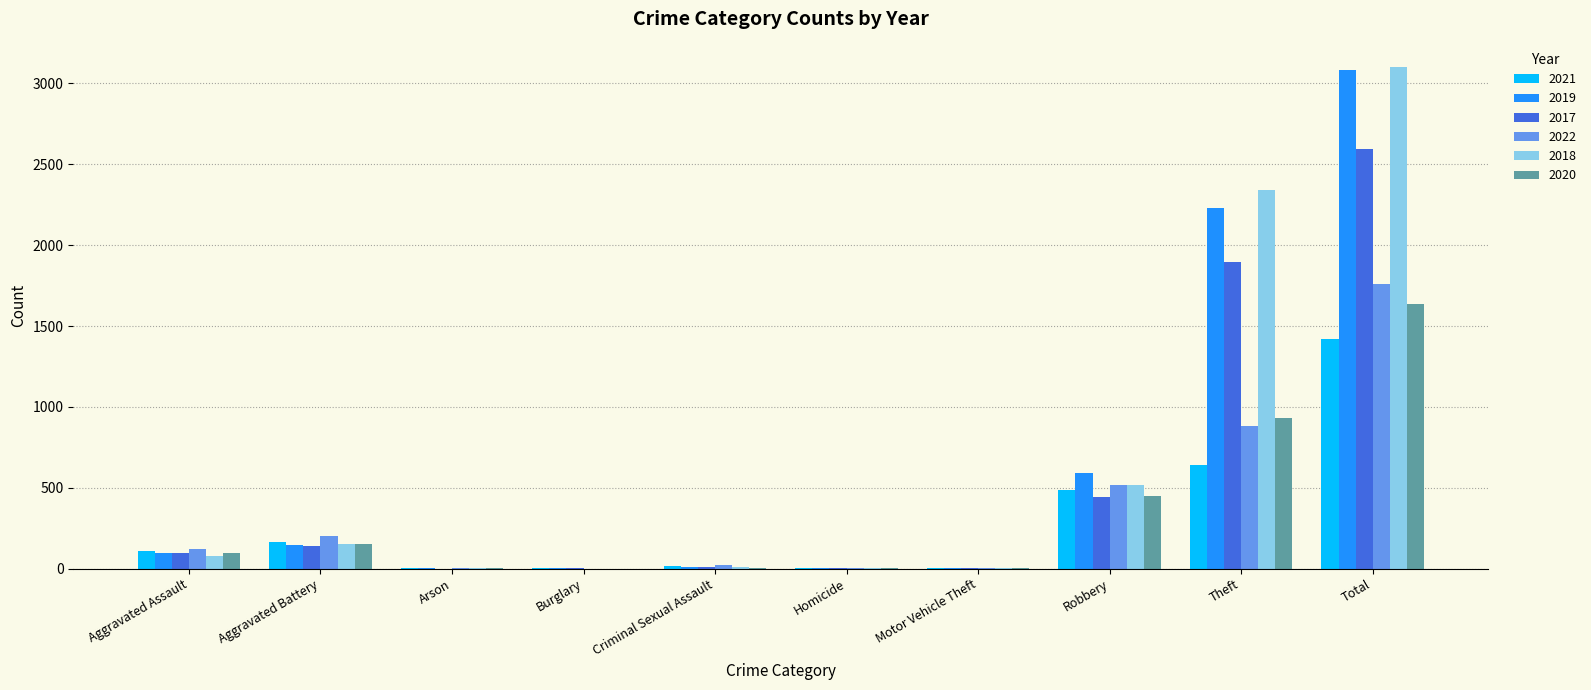

How many series are shown in this chart?

6